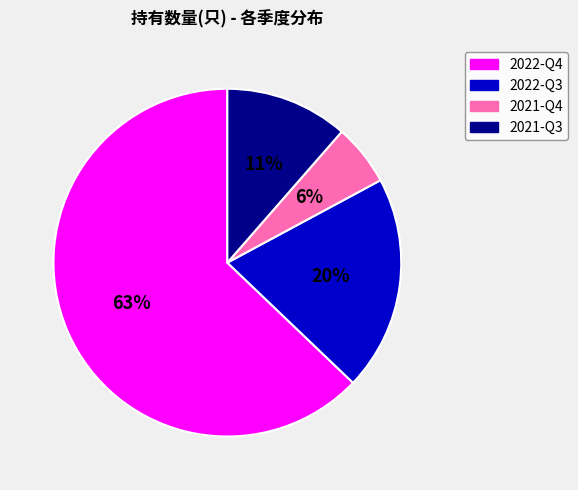

Is the sum of 2021-Q4 and 2022-Q3 greater than half?

No